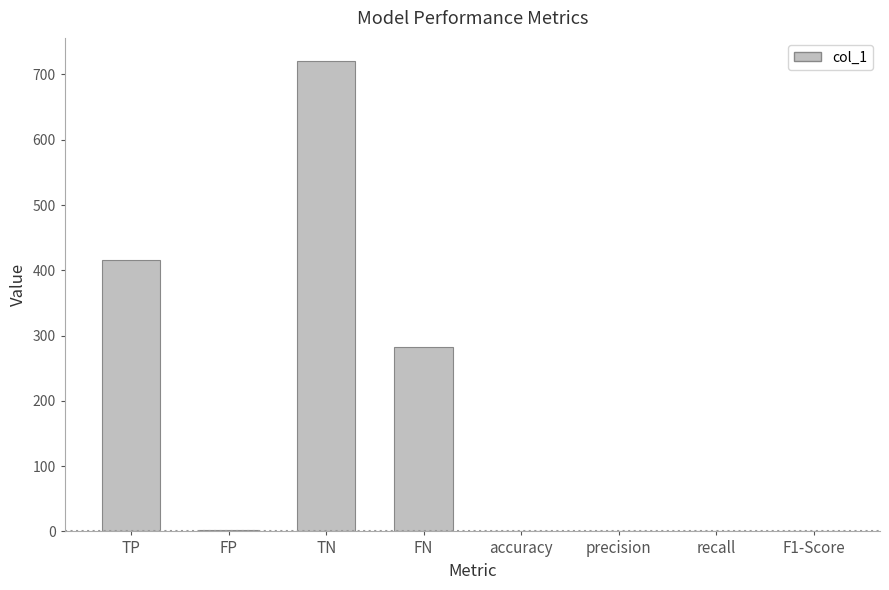

At which category does the chart reach its peak across all series?

TN